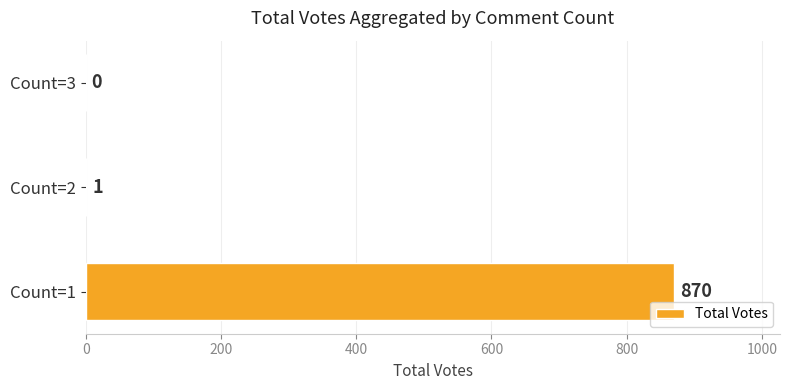

Reading bottom to top, extract all data points from this chart.

Count=1=870	Count=2=1	Count=3=0